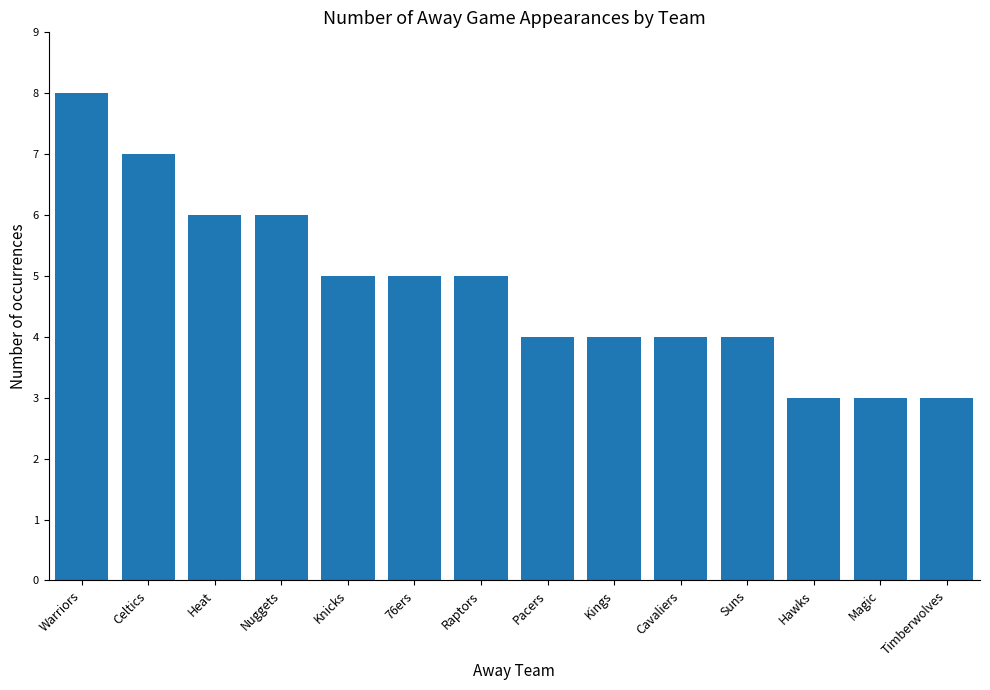

The chart shows a value of 5 at Magic. True or false?

False